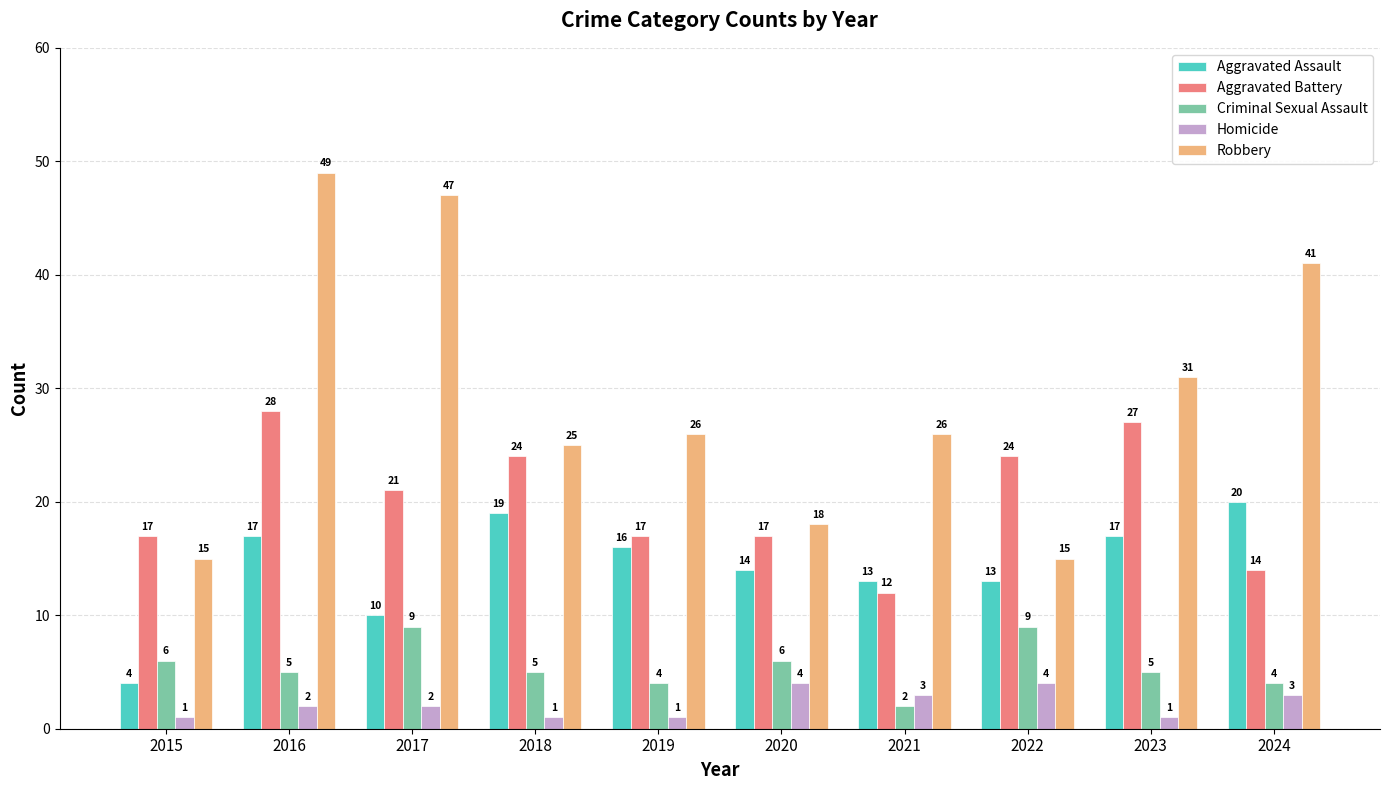

True or false: Criminal Sexual Assault has a value of 3 at 2018.

False